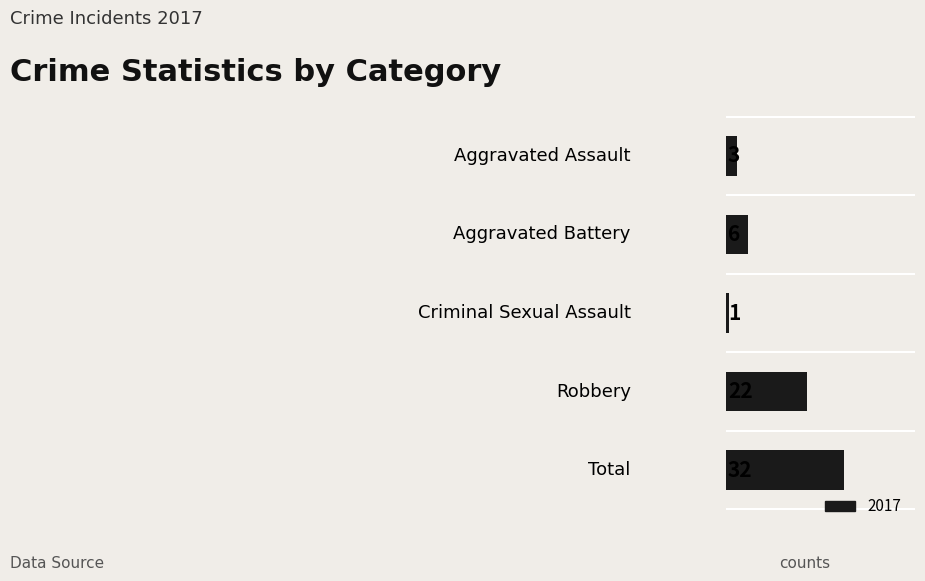

Does the chart contain any negative values?

No